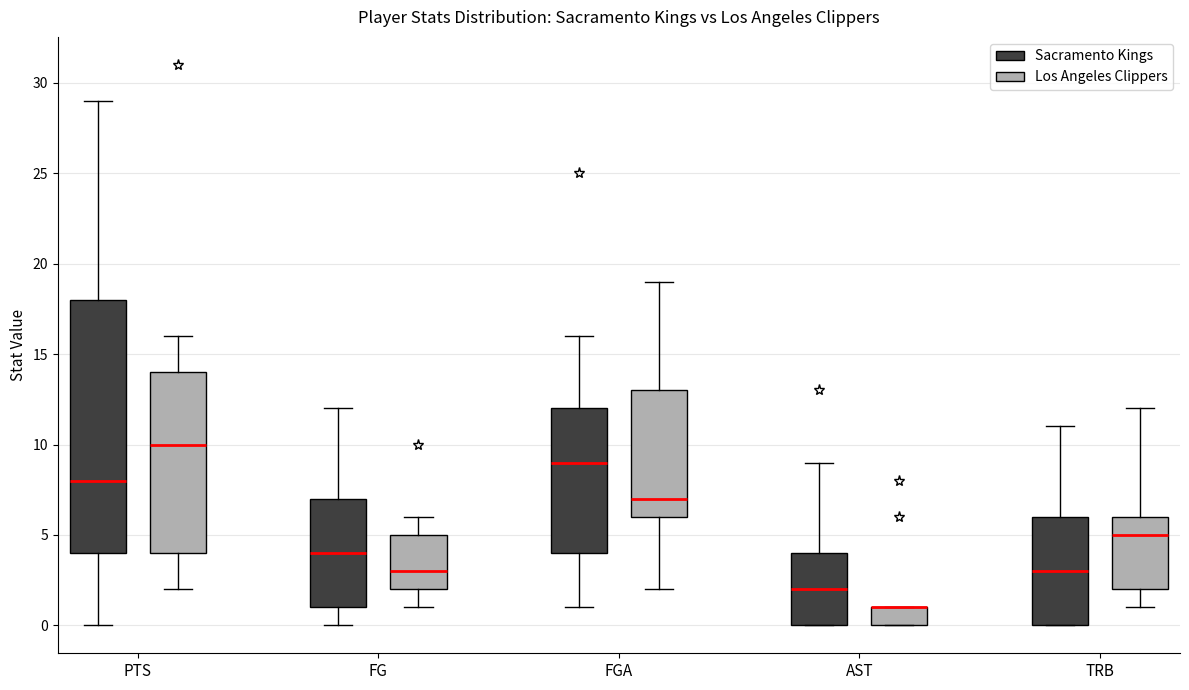

Reading left to right, transcribe this box plot: for each box, give where its median line is, the range the box spans, and where its two whiskers end, as read against the y-axis. The values are not printed on the chart, so give them approximately, as read against the axis.

PTS (Sacramento Kings): median 8, box 4 to 18, whiskers 0 to 29
PTS (Los Angeles Clippers): median 10, box 4 to 14, whiskers 2 to 16
FG (Sacramento Kings): median 4, box 1 to 7, whiskers 0 to 12
FG (Los Angeles Clippers): median 3, box 2 to 5, whiskers 1 to 6
FGA (Sacramento Kings): median 9, box 4 to 12, whiskers 1 to 16
FGA (Los Angeles Clippers): median 7, box 6 to 13, whiskers 2 to 19
AST (Sacramento Kings): median 2, box 0 to 4, whiskers 0 to 9
AST (Los Angeles Clippers): median 1 (drawn on the box's upper edge), box 0 to 1, whiskers 0 to 1
TRB (Sacramento Kings): median 3, box 0 to 6, whiskers 0 to 11
TRB (Los Angeles Clippers): median 5, box 2 to 6, whiskers 1 to 12